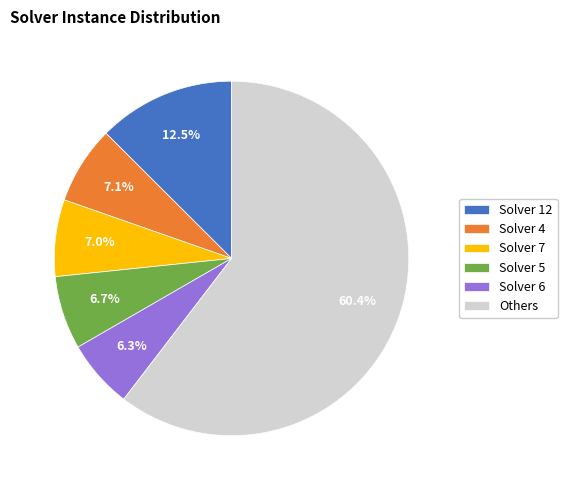

Does any single category account for the majority?

Yes